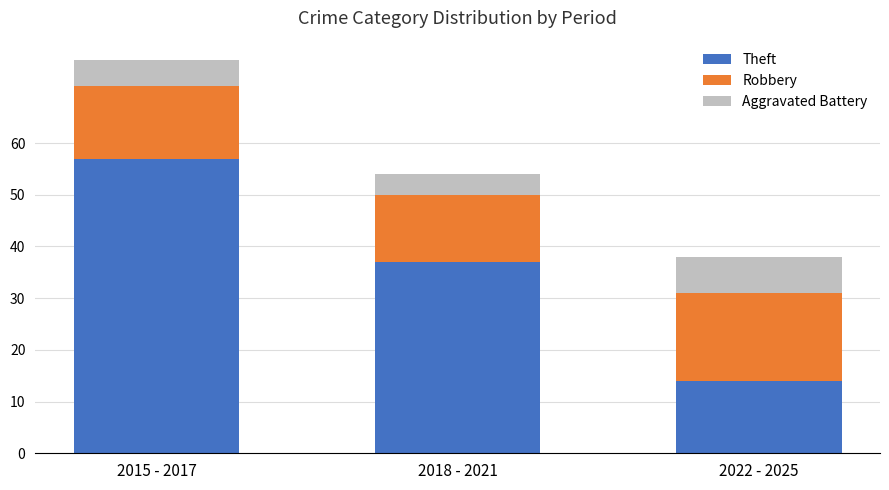

List the labels in order of Theft value, largest first.

2015 - 2017, 2018 - 2021, 2022 - 2025